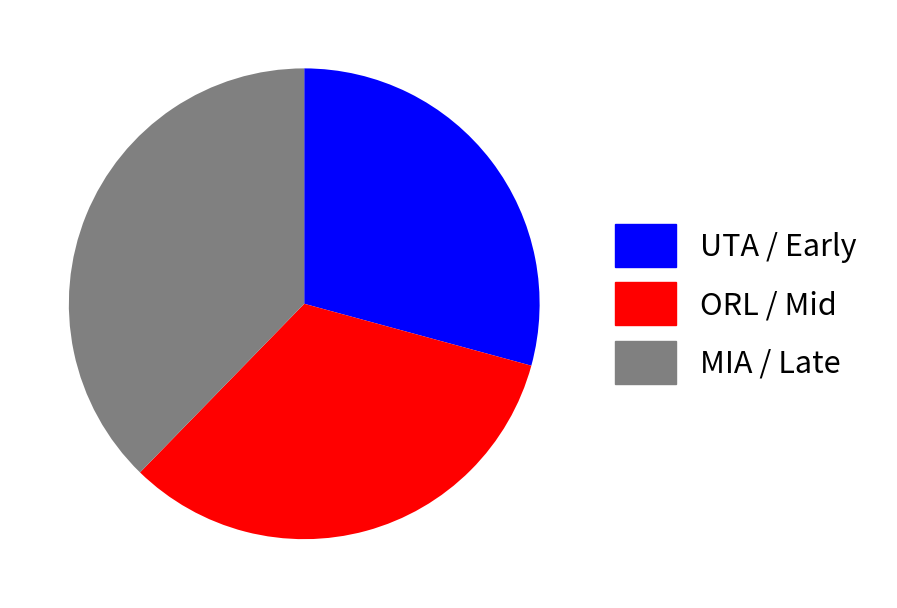

Rank the categories by value from highest to lowest.

MIA / Late, ORL / Mid, UTA / Early